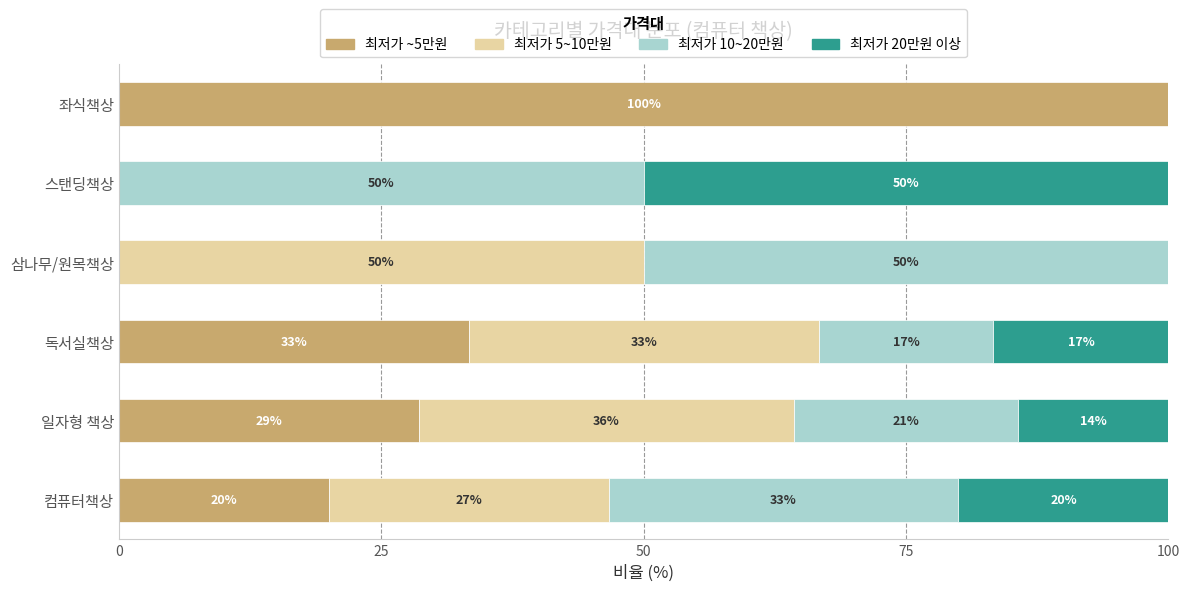

What are all the series names shown in the legend?

최저가 ~5만원, 최저가 5~10만원, 최저가 10~20만원, 최저가 20만원 이상